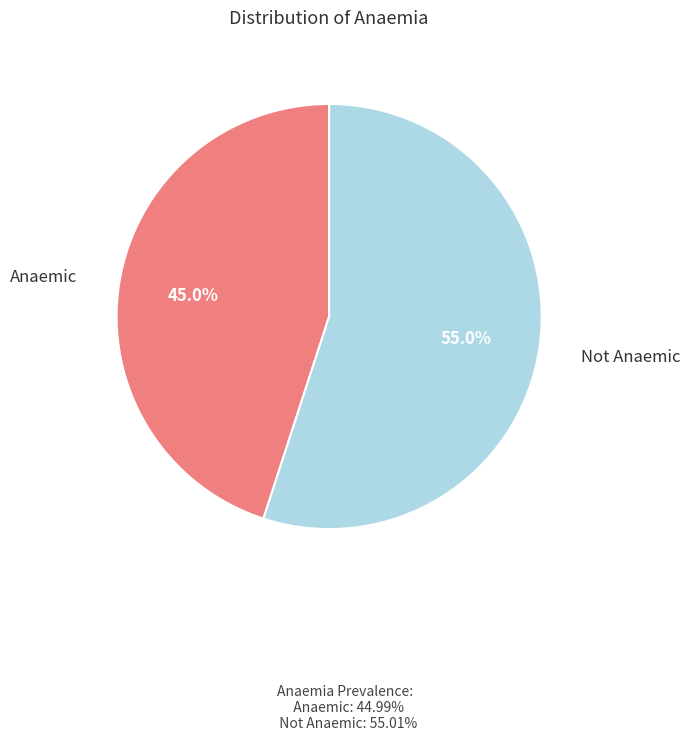

Does any single category account for the majority?

Yes